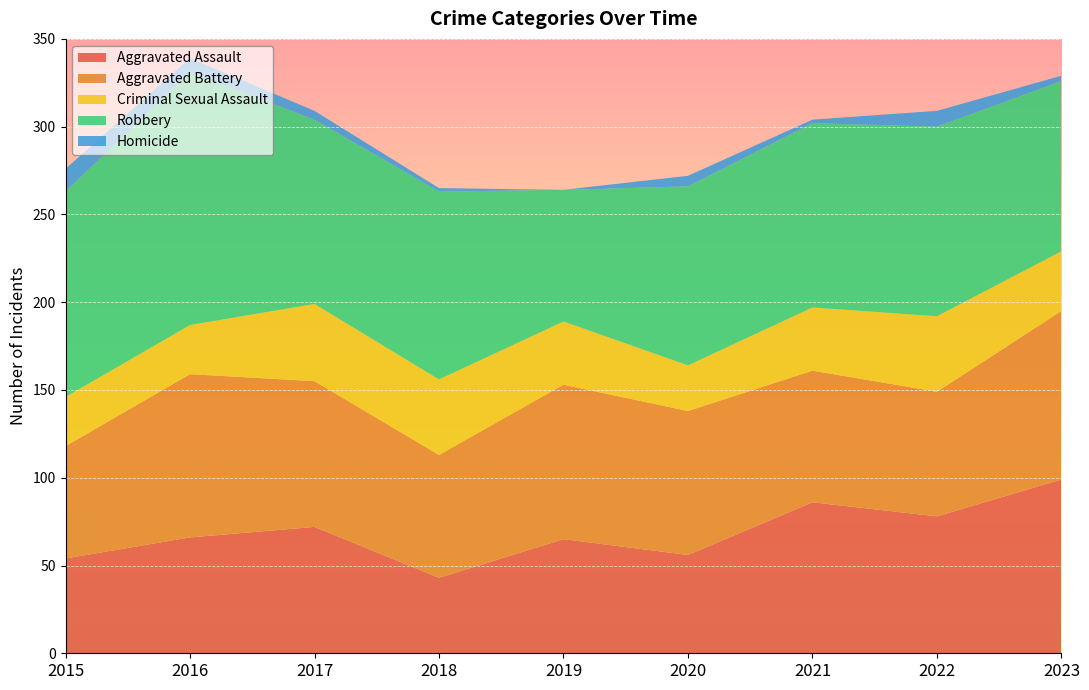

Reading right to left, transcribe all the data shown in this chart.

Aggravated Assault: 2023=99	2022=78	2021=86	2020=56	2019=65	2018=43	2017=72	2016=66	2015=54
Aggravated Battery: 2023=96	2022=71	2021=75	2020=82	2019=88	2018=70	2017=83	2016=93	2015=64
Criminal Sexual Assault: 2023=34	2022=43	2021=36	2020=26	2019=36	2018=43	2017=44	2016=28	2015=28
Robbery: 2023=97	2022=108	2021=105	2020=102	2019=75	2018=107	2017=105	2016=144	2015=117
Homicide: 2023=3	2022=9	2021=2	2020=6	2019=0	2018=2	2017=5	2016=8	2015=13